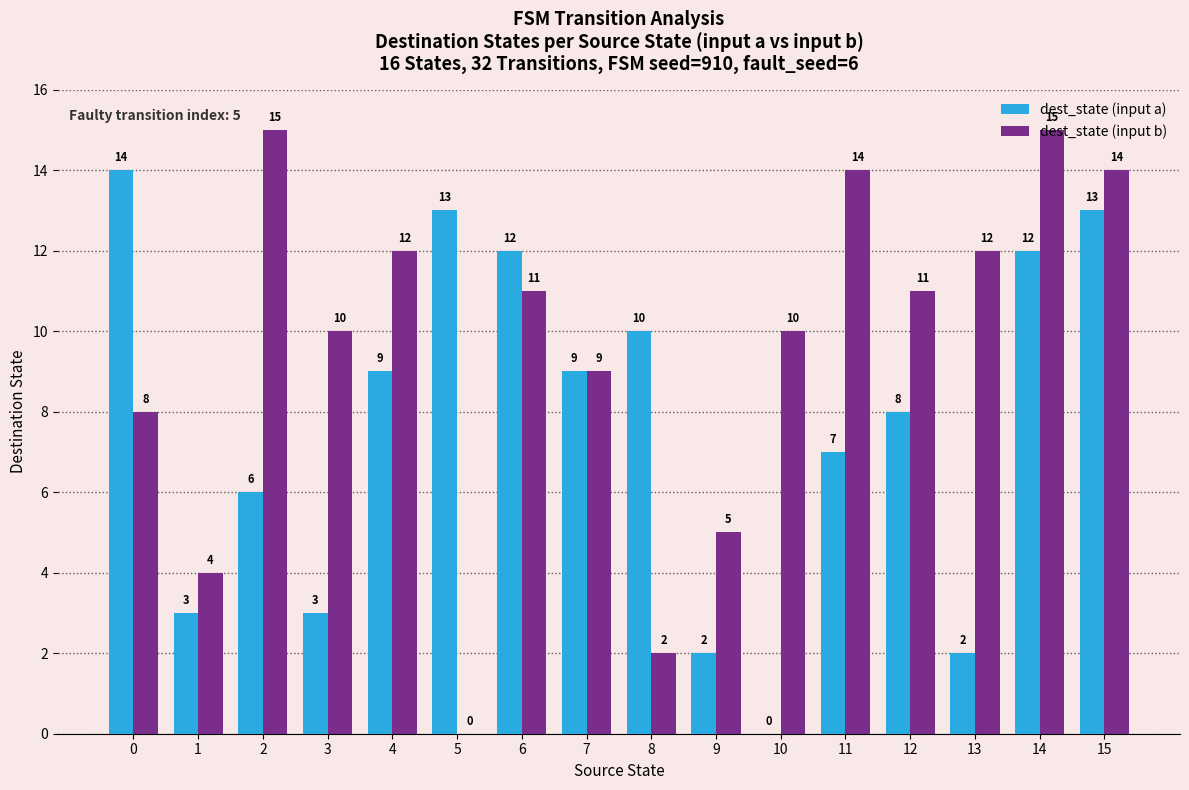

Which series changed the most between 11 and 13?

dest_state (input a)